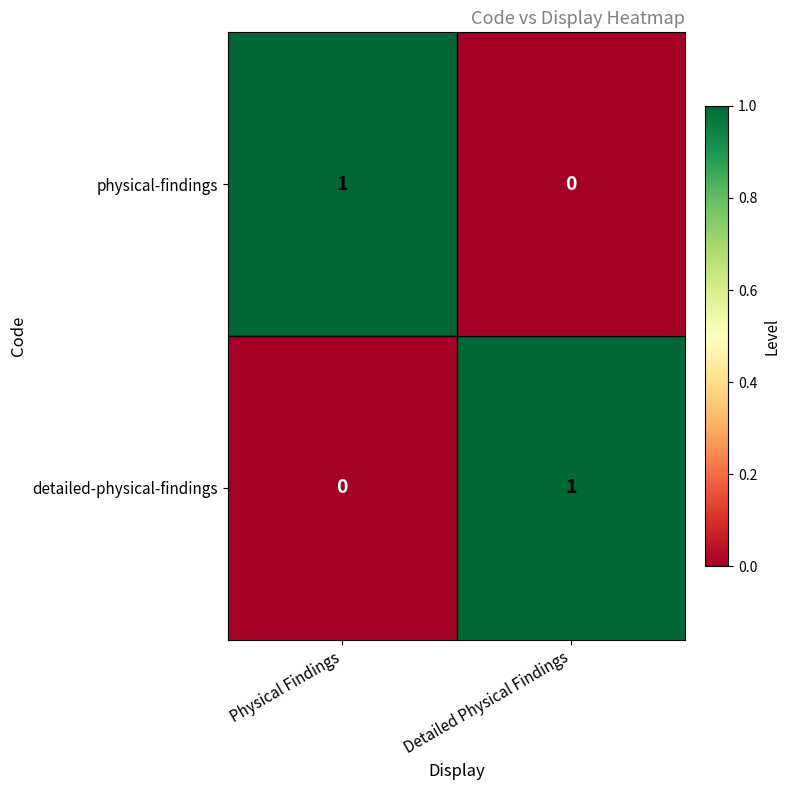

At which label does detailed-physical-findings reach its peak?

Detailed Physical Findings